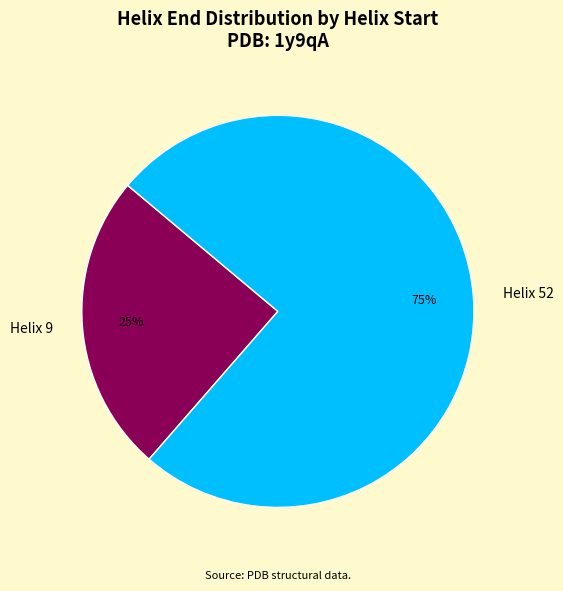

What percentage is the Helix 9 slice, to the nearest percent?

25%